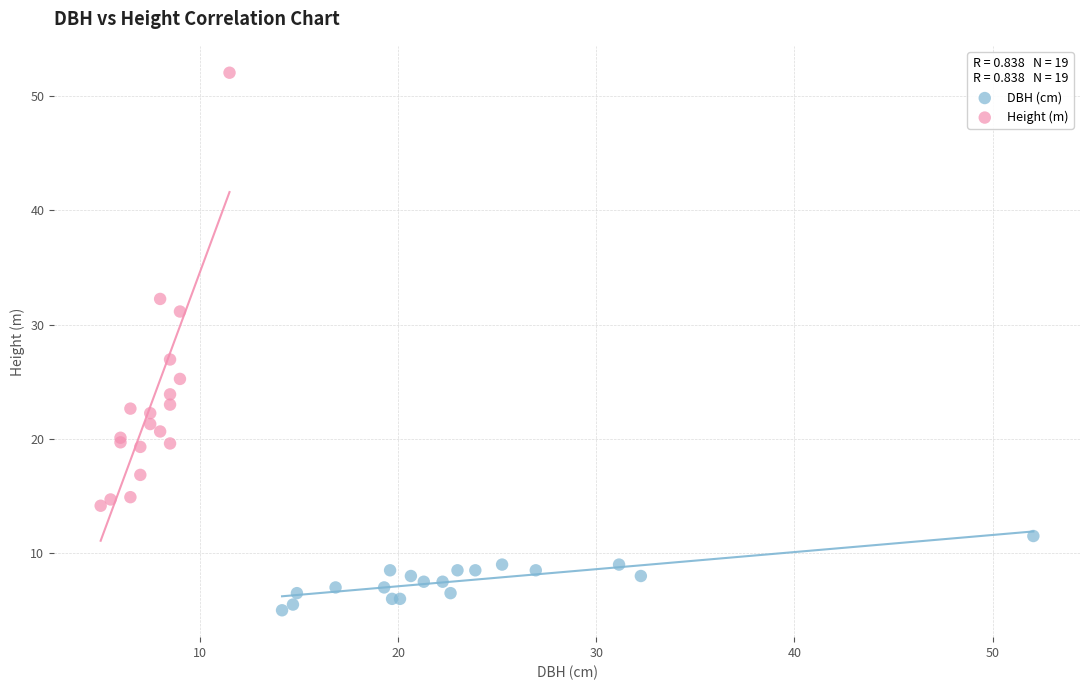

Which series contains the lowest Y value?

DBH (cm)